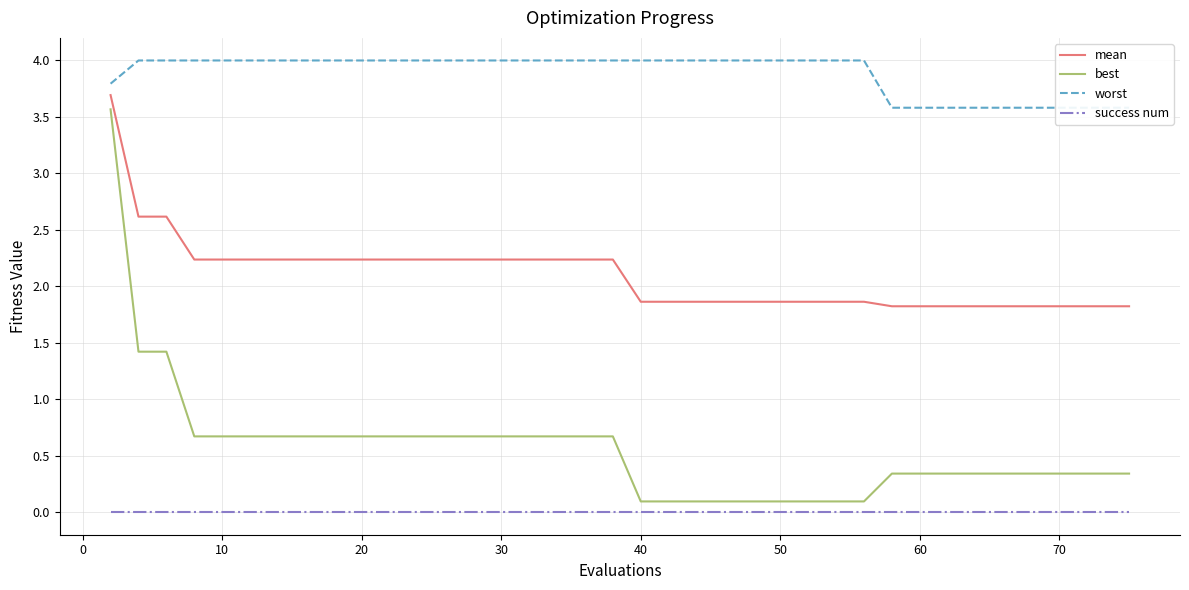

True or false: best and success num intersect in this chart.

False